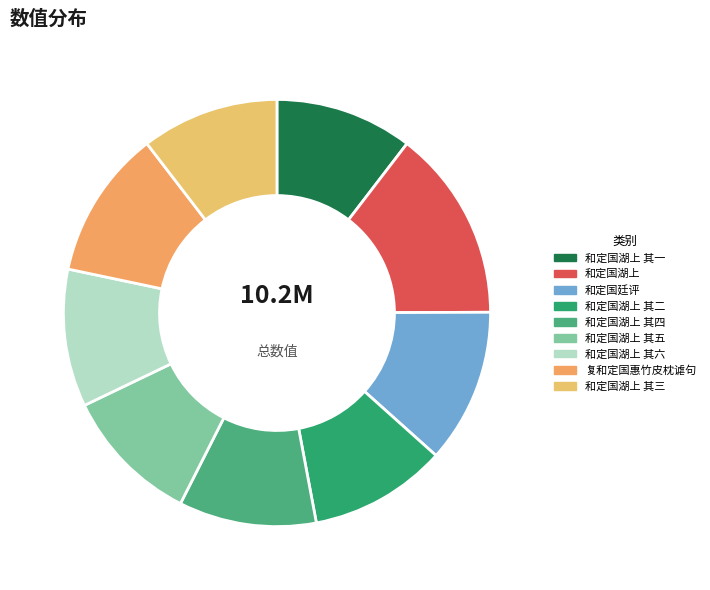

To the nearest percent, what portion does 和定国湖上 其一 represent?

10%